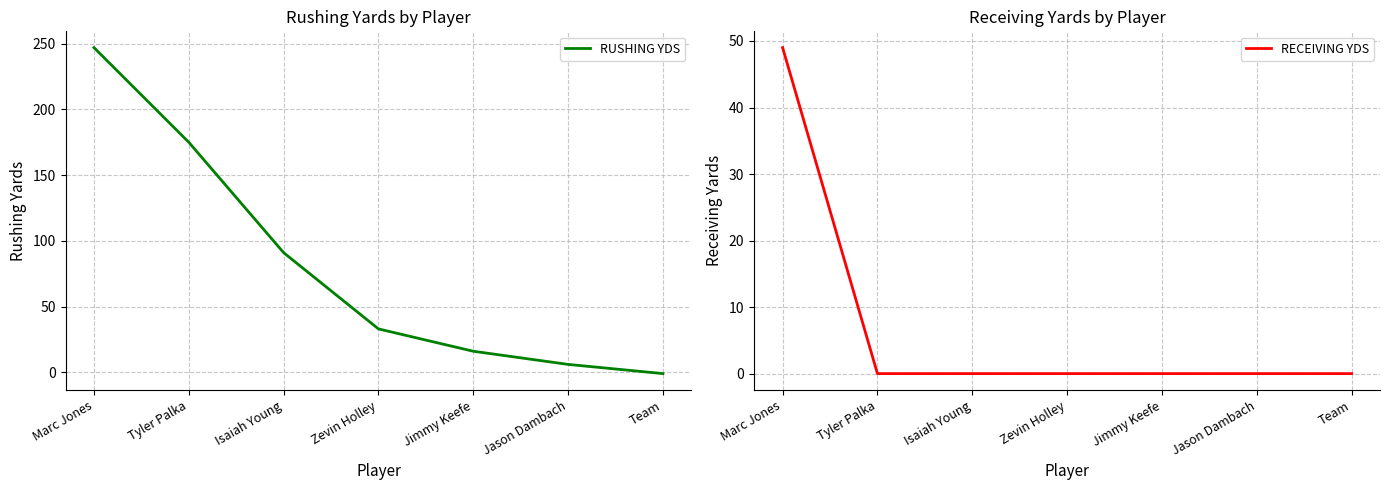

At how many categories does at least one series exceed 159?

2